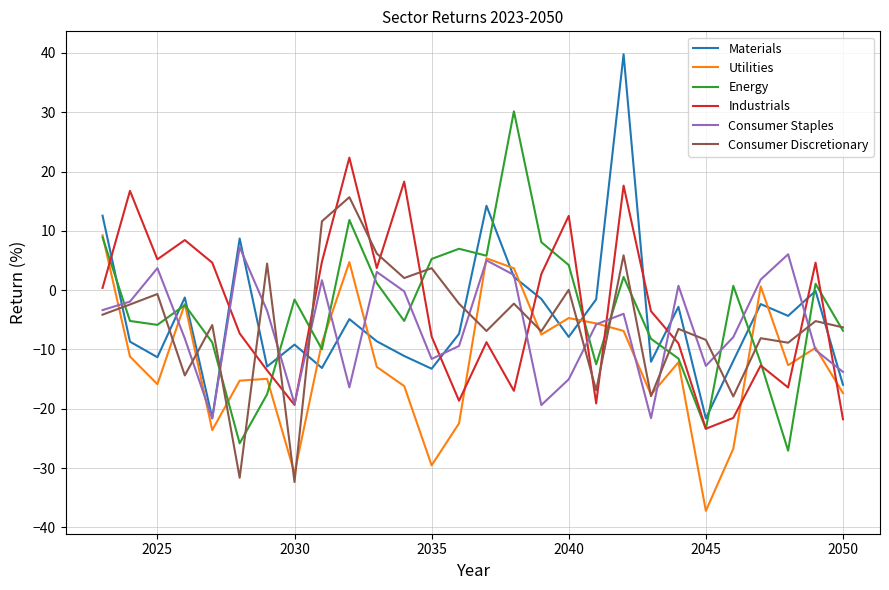

What is the difference between the maximum and second lowest values in the Utilities series?

40.1